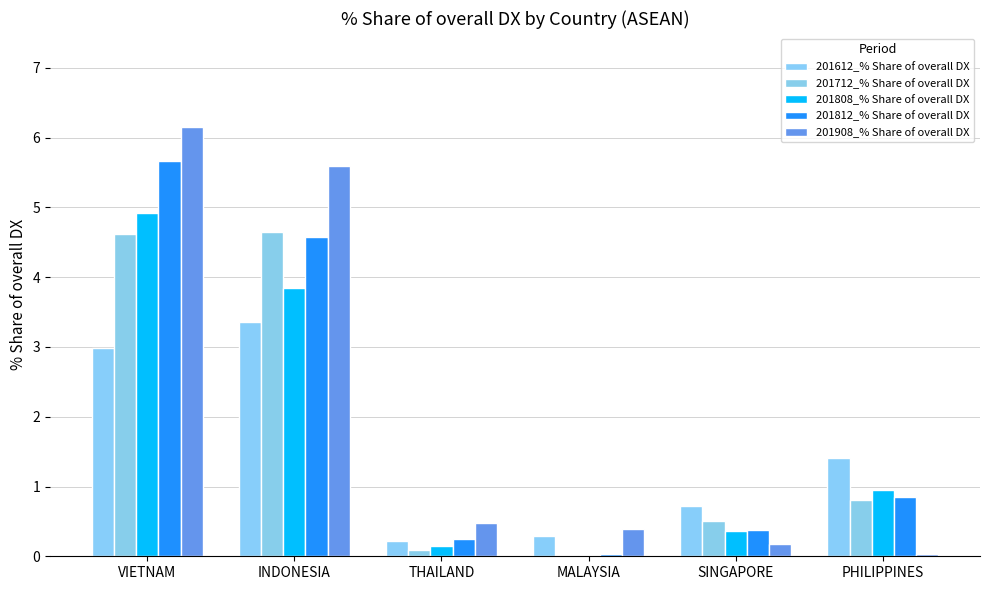

How many groups of bars are there?

6